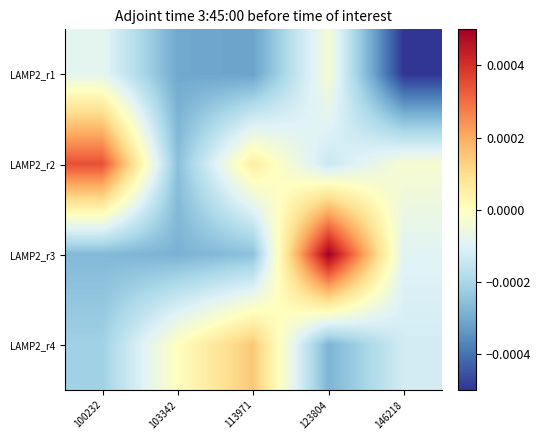

Which series has the widest spread of values?

LAMP2_r3